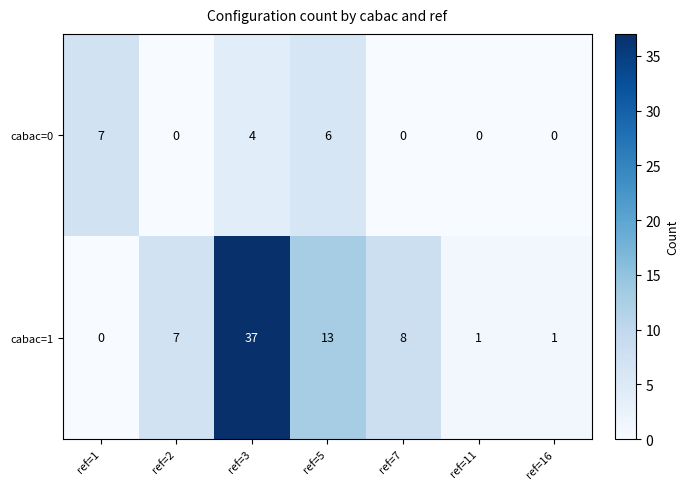

At which label does cabac=1 reach its peak?

ref=3